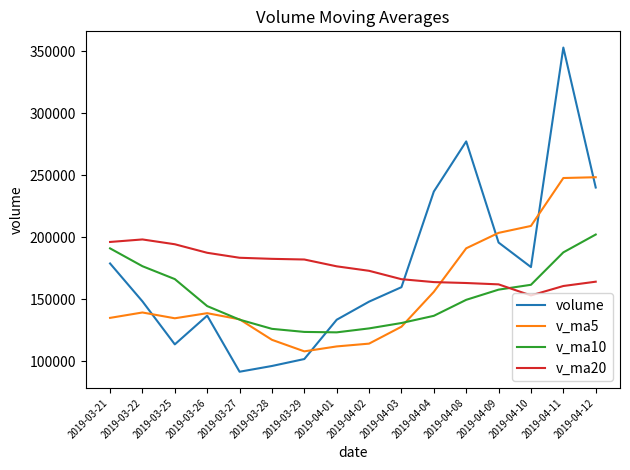

After their last crossing, which series has the higher values: v_ma20 or volume?

volume